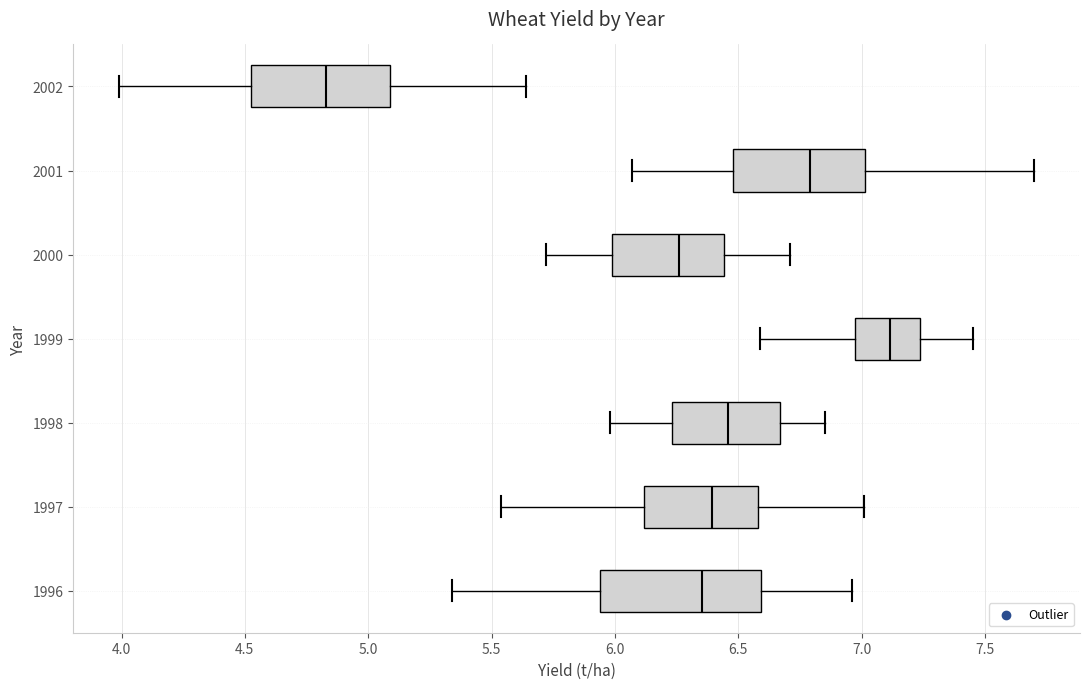

Which box is the widest, from its left edge to its right edge?

1996